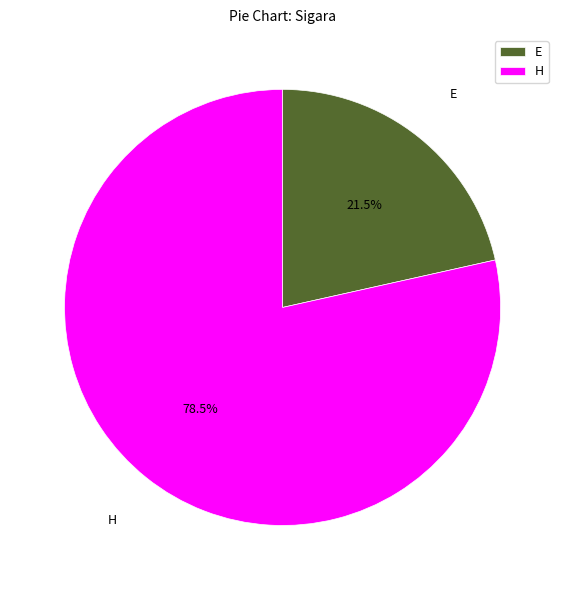

Which slice is the smallest?

E